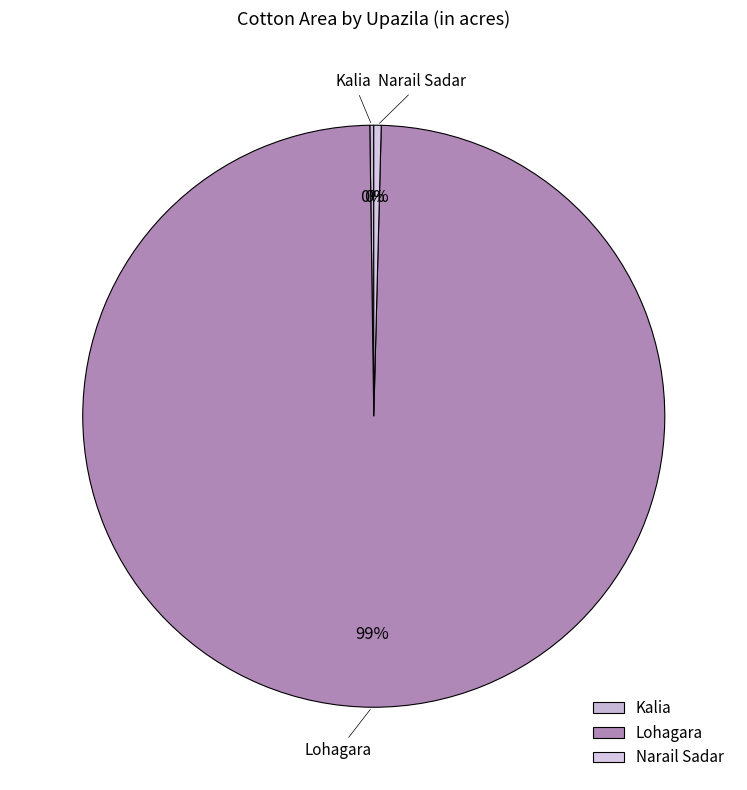

Is there a majority slice in this chart?

Yes